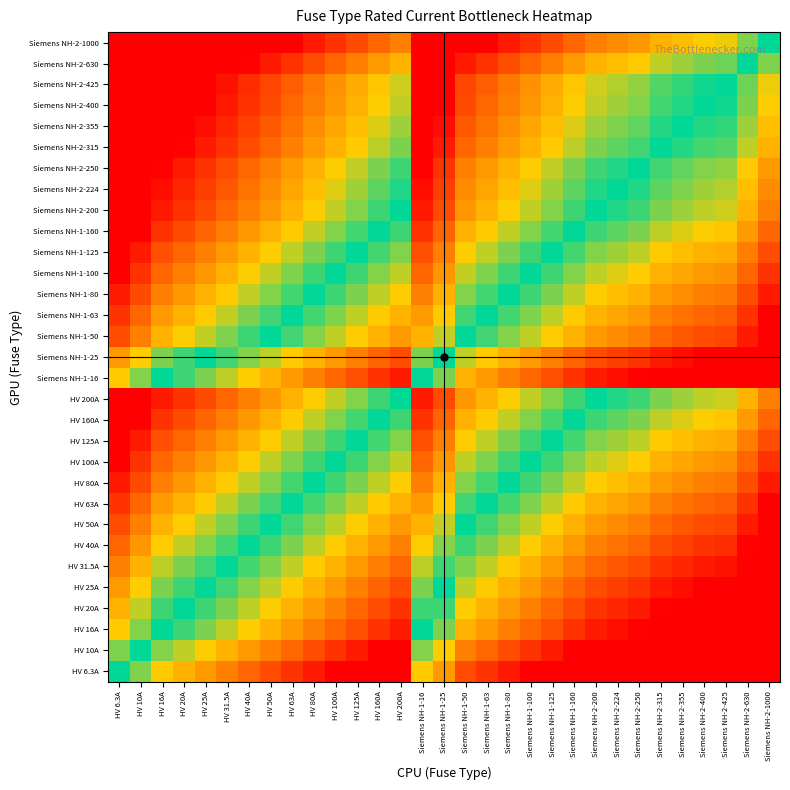

Which series has the largest total across all categories?

Siemens NH-2-1000